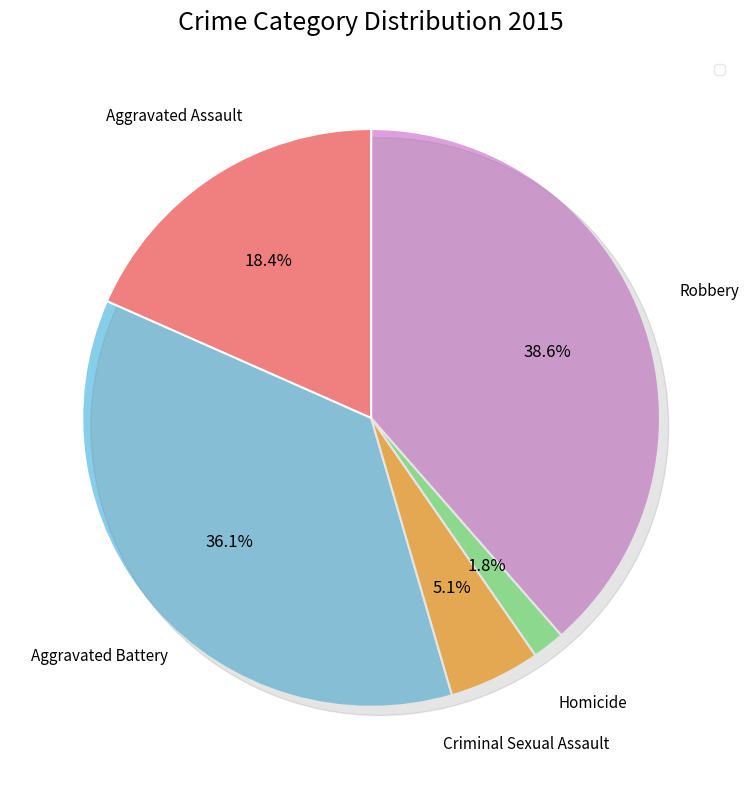

How many slices are in this pie chart?

5